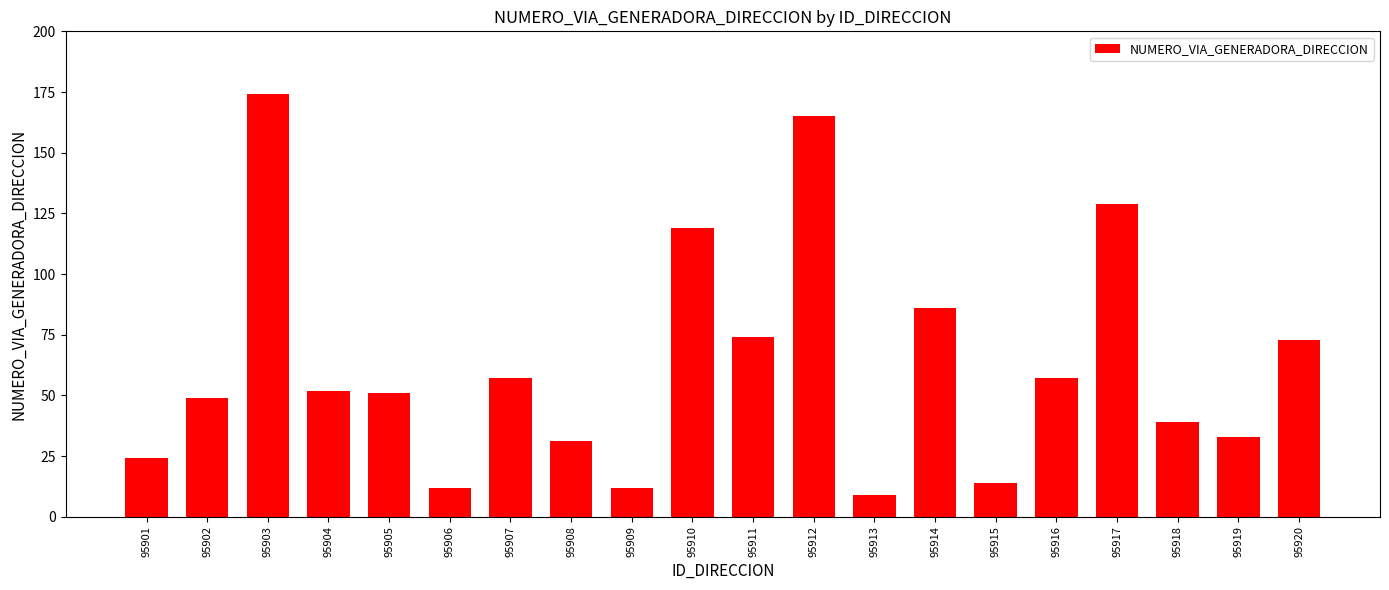

Is it true that the value at 95916 is 81?

False